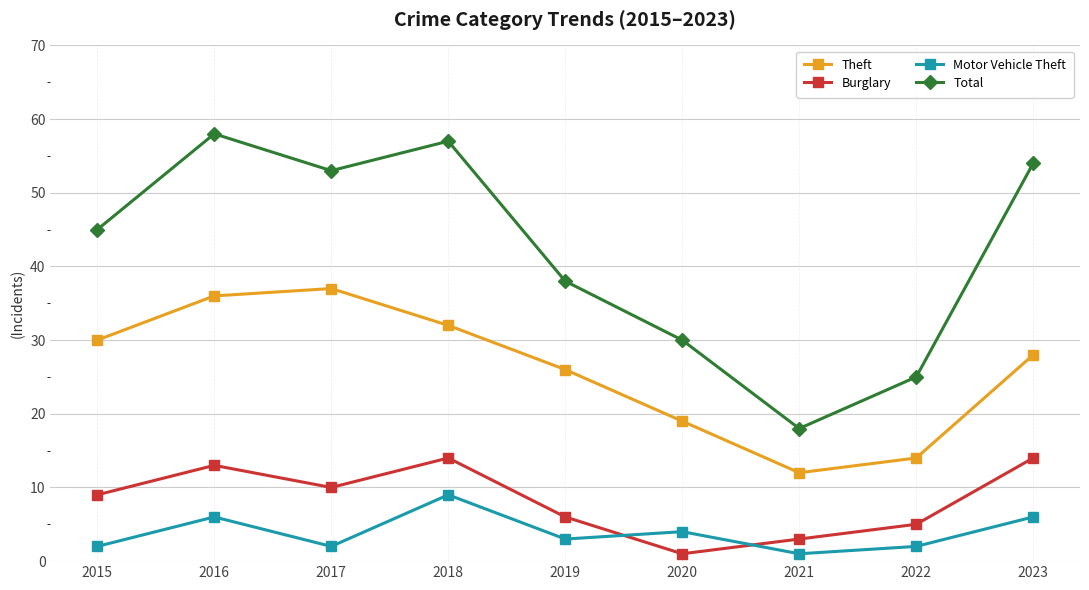

The Total series shows 10 at 2019. True or false?

False